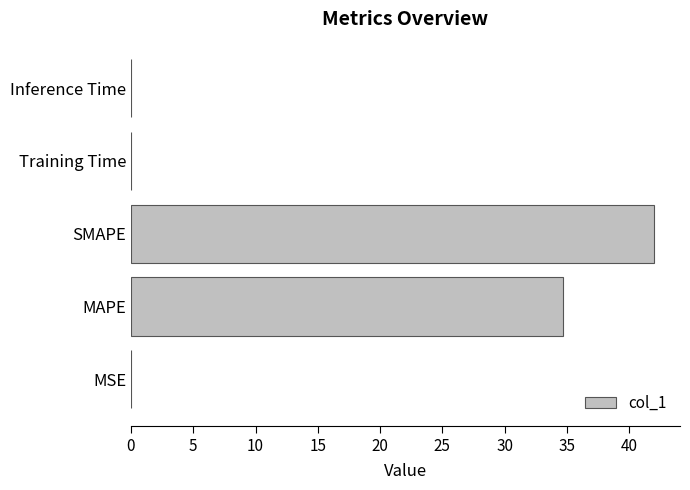

At which category does the chart reach its peak across all series?

SMAPE